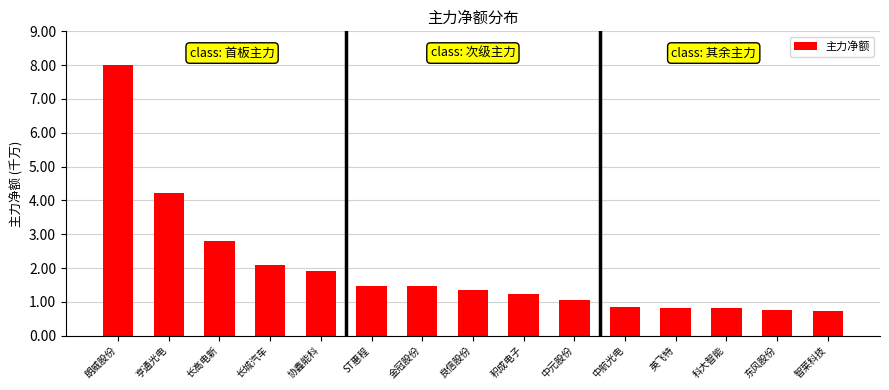

At which category does the chart reach its peak across all series?

朗威股份